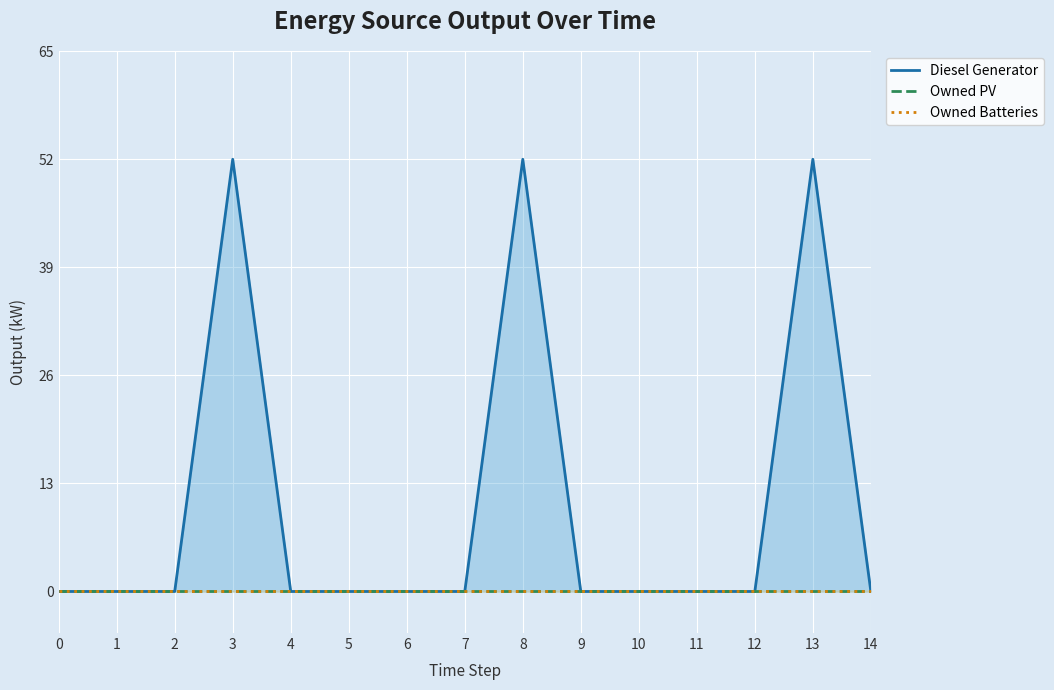

At how many categories does at least one series exceed 19?

3